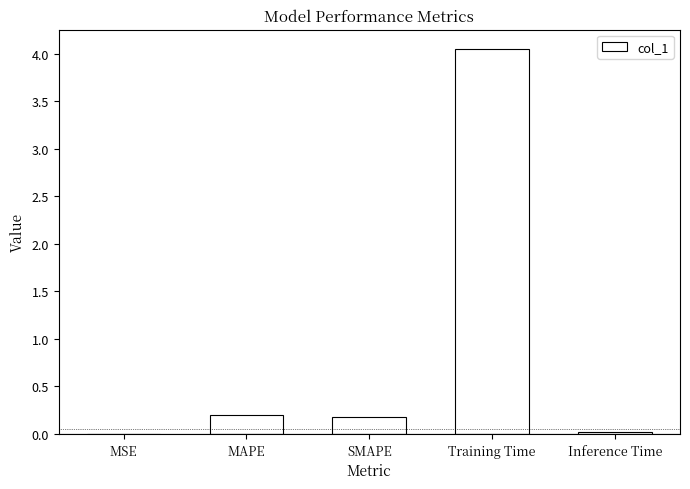

What is the sum of all values?

4.5